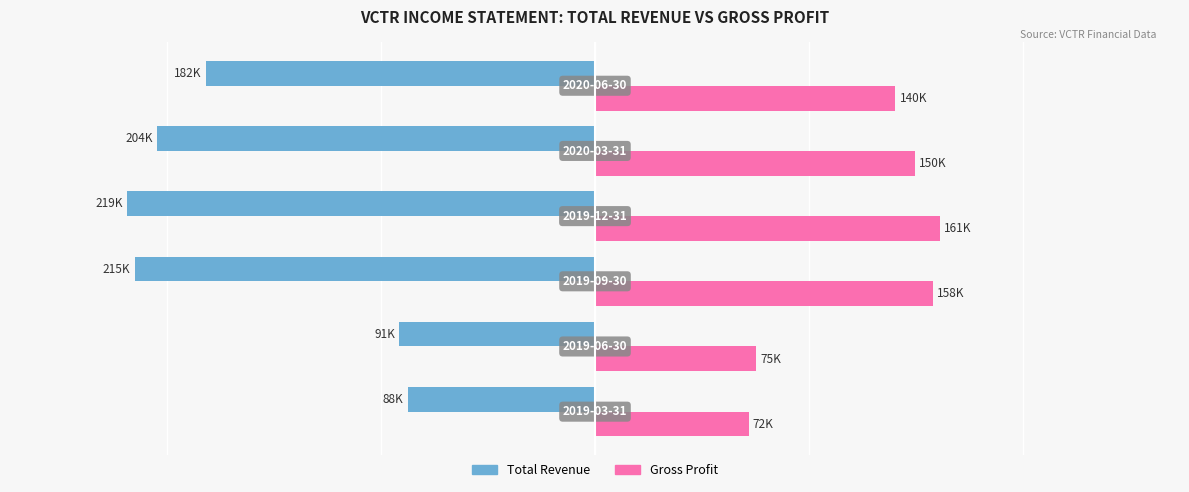

Rank the series by their average value, from highest to lowest.

Gross Profit, Total Revenue